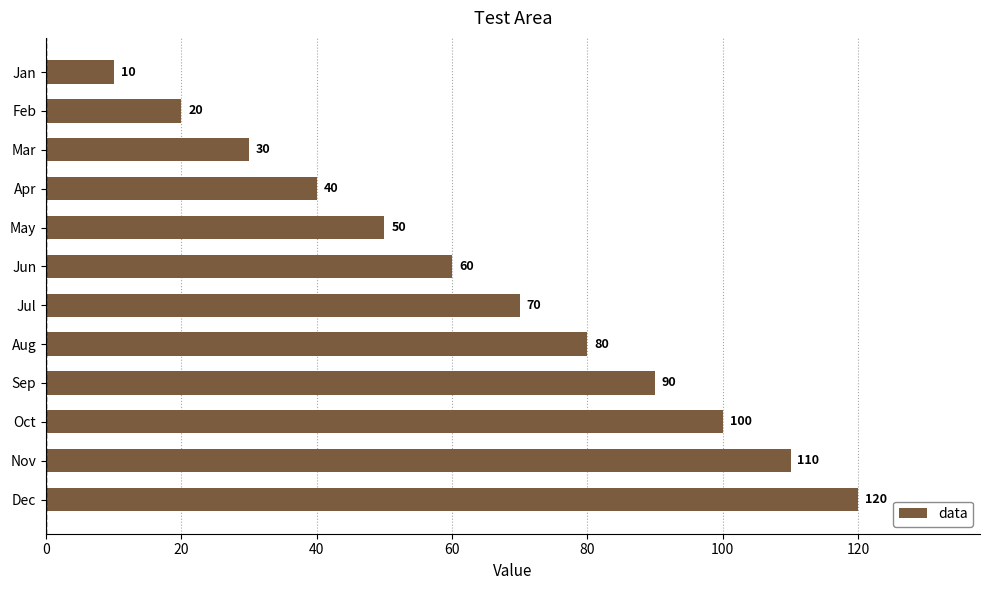

What is the value of the 1st bar from the top?

10